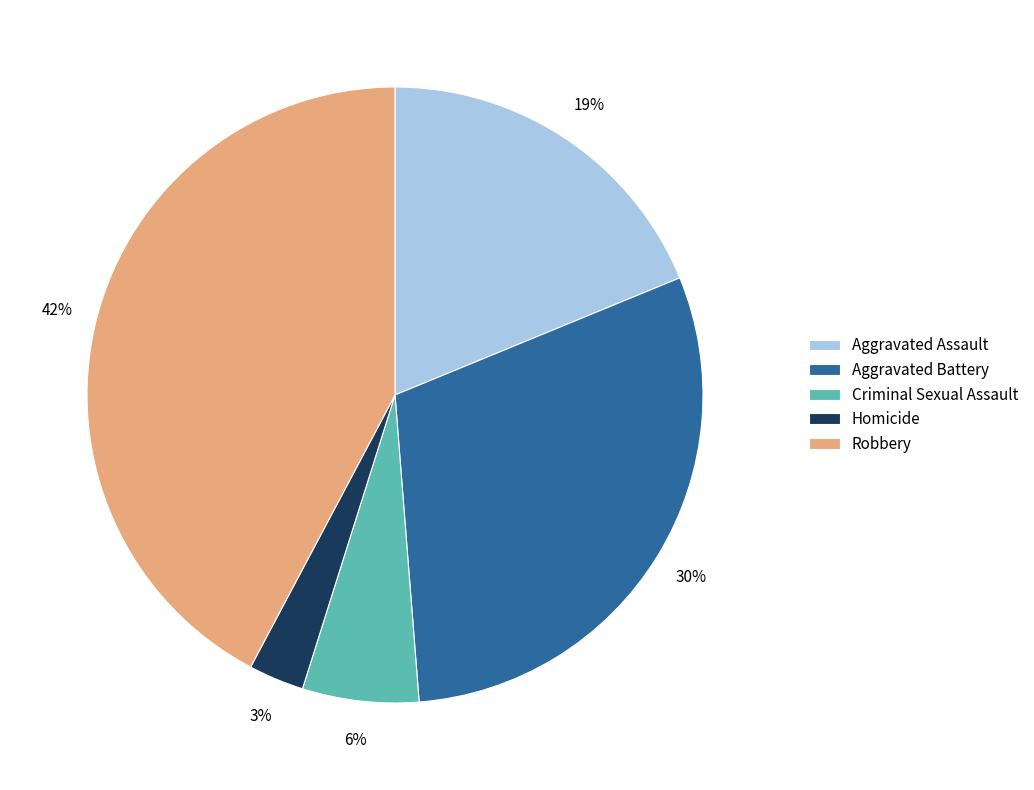

How many segments does this pie chart have?

5